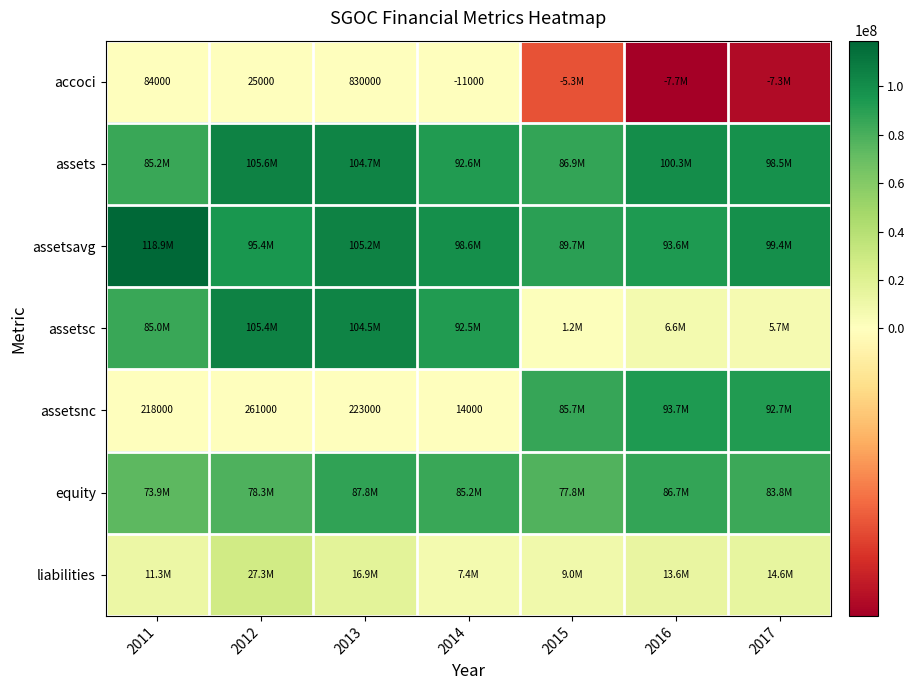

List the labels in order of assetsavg value, smallest first.

2015, 2016, 2012, 2014, 2017, 2013, 2011